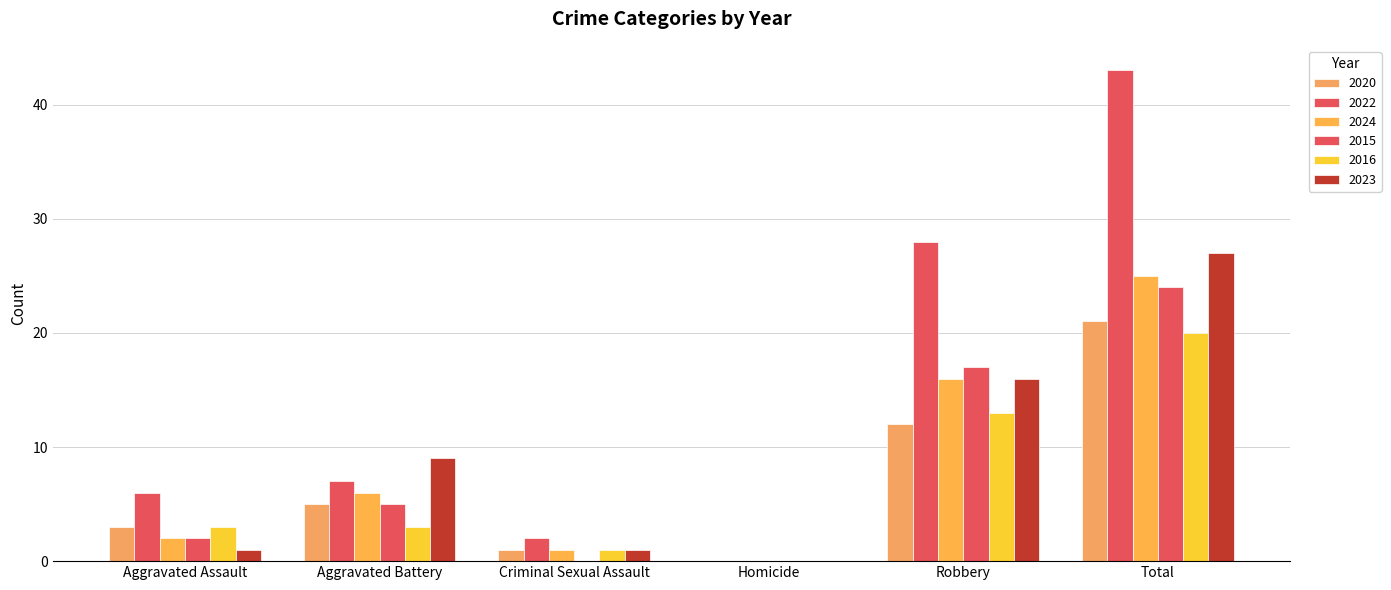

What is the label of the 5th bar from the left?

Robbery